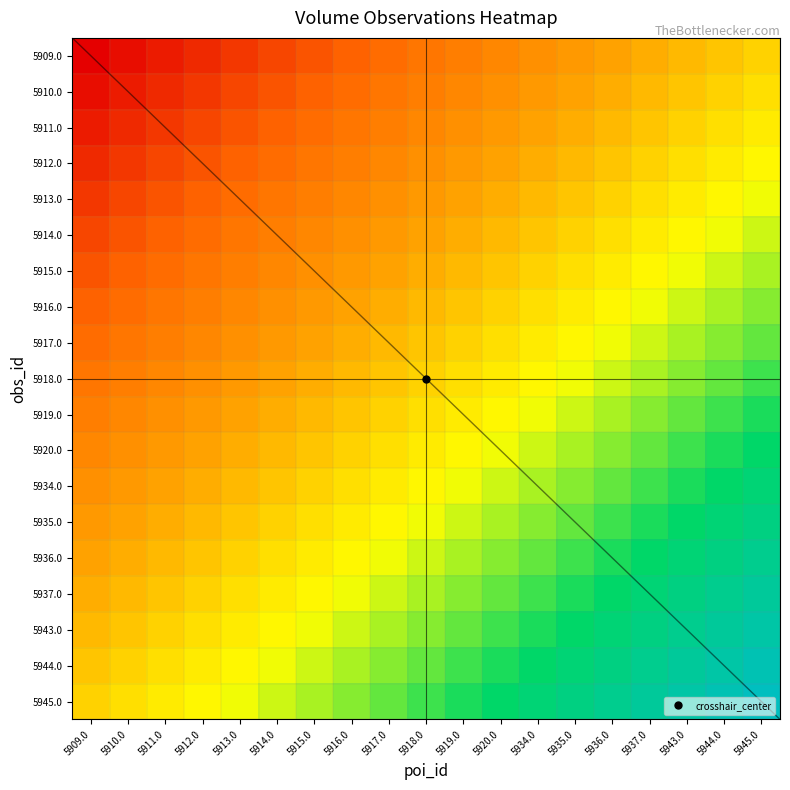

Reading left to right, extract all data points from this chart.

5909.0: 5909.0=0.0	5910.0=232.2	5911.0=464.4	5912.0=696.7	5913.0=928.9	5914.0=1161.1	5915.0=1393.3	5916.0=1625.6	5917.0=1857.8	5918.0=2090.0	5919.0=2322.2	5920.0=2554.4	5934.0=2786.7	5935.0=3018.9	5936.0=3251.1	5937.0=3483.3	5943.0=3715.6	5944.0=3947.8	5945.0=4180.0
5910.0: 5909.0=232.2	5910.0=464.4	5911.0=696.7	5912.0=928.9	5913.0=1161.1	5914.0=1393.3	5915.0=1625.6	5916.0=1857.8	5917.0=2090.0	5918.0=2322.2	5919.0=2554.4	5920.0=2786.7	5934.0=3018.9	5935.0=3251.1	5936.0=3483.3	5937.0=3715.6	5943.0=3947.8	5944.0=4180.0	5945.0=4412.2
5911.0: 5909.0=464.4	5910.0=696.7	5911.0=928.9	5912.0=1161.1	5913.0=1393.3	5914.0=1625.6	5915.0=1857.8	5916.0=2090.0	5917.0=2322.2	5918.0=2554.4	5919.0=2786.7	5920.0=3018.9	5934.0=3251.1	5935.0=3483.3	5936.0=3715.6	5937.0=3947.8	5943.0=4180.0	5944.0=4412.2	5945.0=4644.4
5912.0: 5909.0=696.7	5910.0=928.9	5911.0=1161.1	5912.0=1393.3	5913.0=1625.6	5914.0=1857.8	5915.0=2090.0	5916.0=2322.2	5917.0=2554.4	5918.0=2786.7	5919.0=3018.9	5920.0=3251.1	5934.0=3483.3	5935.0=3715.6	5936.0=3947.8	5937.0=4180.0	5943.0=4412.2	5944.0=4644.4	5945.0=4876.7
5913.0: 5909.0=928.9	5910.0=1161.1	5911.0=1393.3	5912.0=1625.6	5913.0=1857.8	5914.0=2090.0	5915.0=2322.2	5916.0=2554.4	5917.0=2786.7	5918.0=3018.9	5919.0=3251.1	5920.0=3483.3	5934.0=3715.6	5935.0=3947.8	5936.0=4180.0	5937.0=4412.2	5943.0=4644.4	5944.0=4876.7	5945.0=5108.9
5914.0: 5909.0=1161.1	5910.0=1393.3	5911.0=1625.6	5912.0=1857.8	5913.0=2090.0	5914.0=2322.2	5915.0=2554.4	5916.0=2786.7	5917.0=3018.9	5918.0=3251.1	5919.0=3483.3	5920.0=3715.6	5934.0=3947.8	5935.0=4180.0	5936.0=4412.2	5937.0=4644.4	5943.0=4876.7	5944.0=5108.9	5945.0=5341.1
5915.0: 5909.0=1393.3	5910.0=1625.6	5911.0=1857.8	5912.0=2090.0	5913.0=2322.2	5914.0=2554.4	5915.0=2786.7	5916.0=3018.9	5917.0=3251.1	5918.0=3483.3	5919.0=3715.6	5920.0=3947.8	5934.0=4180.0	5935.0=4412.2	5936.0=4644.4	5937.0=4876.7	5943.0=5108.9	5944.0=5341.1	5945.0=5573.3
5916.0: 5909.0=1625.6	5910.0=1857.8	5911.0=2090.0	5912.0=2322.2	5913.0=2554.4	5914.0=2786.7	5915.0=3018.9	5916.0=3251.1	5917.0=3483.3	5918.0=3715.6	5919.0=3947.8	5920.0=4180.0	5934.0=4412.2	5935.0=4644.4	5936.0=4876.7	5937.0=5108.9	5943.0=5341.1	5944.0=5573.3	5945.0=5805.6
5917.0: 5909.0=1857.8	5910.0=2090.0	5911.0=2322.2	5912.0=2554.4	5913.0=2786.7	5914.0=3018.9	5915.0=3251.1	5916.0=3483.3	5917.0=3715.6	5918.0=3947.8	5919.0=4180.0	5920.0=4412.2	5934.0=4644.4	5935.0=4876.7	5936.0=5108.9	5937.0=5341.1	5943.0=5573.3	5944.0=5805.6	5945.0=6037.8
5918.0: 5909.0=2090.0	5910.0=2322.2	5911.0=2554.4	5912.0=2786.7	5913.0=3018.9	5914.0=3251.1	5915.0=3483.3	5916.0=3715.6	5917.0=3947.8	5918.0=4180.0	5919.0=4412.2	5920.0=4644.4	5934.0=4876.7	5935.0=5108.9	5936.0=5341.1	5937.0=5573.3	5943.0=5805.6	5944.0=6037.8	5945.0=6270.0
5919.0: 5909.0=2322.2	5910.0=2554.4	5911.0=2786.7	5912.0=3018.9	5913.0=3251.1	5914.0=3483.3	5915.0=3715.6	5916.0=3947.8	5917.0=4180.0	5918.0=4412.2	5919.0=4644.4	5920.0=4876.7	5934.0=5108.9	5935.0=5341.1	5936.0=5573.3	5937.0=5805.6	5943.0=6037.8	5944.0=6270.0	5945.0=6502.2
5920.0: 5909.0=2554.4	5910.0=2786.7	5911.0=3018.9	5912.0=3251.1	5913.0=3483.3	5914.0=3715.6	5915.0=3947.8	5916.0=4180.0	5917.0=4412.2	5918.0=4644.4	5919.0=4876.7	5920.0=5108.9	5934.0=5341.1	5935.0=5573.3	5936.0=5805.6	5937.0=6037.8	5943.0=6270.0	5944.0=6502.2	5945.0=6734.4
5934.0: 5909.0=2786.7	5910.0=3018.9	5911.0=3251.1	5912.0=3483.3	5913.0=3715.6	5914.0=3947.8	5915.0=4180.0	5916.0=4412.2	5917.0=4644.4	5918.0=4876.7	5919.0=5108.9	5920.0=5341.1	5934.0=5573.3	5935.0=5805.6	5936.0=6037.8	5937.0=6270.0	5943.0=6502.2	5944.0=6734.4	5945.0=6966.7
5935.0: 5909.0=3018.9	5910.0=3251.1	5911.0=3483.3	5912.0=3715.6	5913.0=3947.8	5914.0=4180.0	5915.0=4412.2	5916.0=4644.4	5917.0=4876.7	5918.0=5108.9	5919.0=5341.1	5920.0=5573.3	5934.0=5805.6	5935.0=6037.8	5936.0=6270.0	5937.0=6502.2	5943.0=6734.4	5944.0=6966.7	5945.0=7198.9
5936.0: 5909.0=3251.1	5910.0=3483.3	5911.0=3715.6	5912.0=3947.8	5913.0=4180.0	5914.0=4412.2	5915.0=4644.4	5916.0=4876.7	5917.0=5108.9	5918.0=5341.1	5919.0=5573.3	5920.0=5805.6	5934.0=6037.8	5935.0=6270.0	5936.0=6502.2	5937.0=6734.4	5943.0=6966.7	5944.0=7198.9	5945.0=7431.1
5937.0: 5909.0=3483.3	5910.0=3715.6	5911.0=3947.8	5912.0=4180.0	5913.0=4412.2	5914.0=4644.4	5915.0=4876.7	5916.0=5108.9	5917.0=5341.1	5918.0=5573.3	5919.0=5805.6	5920.0=6037.8	5934.0=6270.0	5935.0=6502.2	5936.0=6734.4	5937.0=6966.7	5943.0=7198.9	5944.0=7431.1	5945.0=7663.3
5943.0: 5909.0=3715.6	5910.0=3947.8	5911.0=4180.0	5912.0=4412.2	5913.0=4644.4	5914.0=4876.7	5915.0=5108.9	5916.0=5341.1	5917.0=5573.3	5918.0=5805.6	5919.0=6037.8	5920.0=6270.0	5934.0=6502.2	5935.0=6734.4	5936.0=6966.7	5937.0=7198.9	5943.0=7431.1	5944.0=7663.3	5945.0=7895.6
5944.0: 5909.0=3947.8	5910.0=4180.0	5911.0=4412.2	5912.0=4644.4	5913.0=4876.7	5914.0=5108.9	5915.0=5341.1	5916.0=5573.3	5917.0=5805.6	5918.0=6037.8	5919.0=6270.0	5920.0=6502.2	5934.0=6734.4	5935.0=6966.7	5936.0=7198.9	5937.0=7431.1	5943.0=7663.3	5944.0=7895.6	5945.0=8127.8
5945.0: 5909.0=4180.0	5910.0=4412.2	5911.0=4644.4	5912.0=4876.7	5913.0=5108.9	5914.0=5341.1	5915.0=5573.3	5916.0=5805.6	5917.0=6037.8	5918.0=6270.0	5919.0=6502.2	5920.0=6734.4	5934.0=6966.7	5935.0=7198.9	5936.0=7431.1	5937.0=7663.3	5943.0=7895.6	5944.0=8127.8	5945.0=8360.0